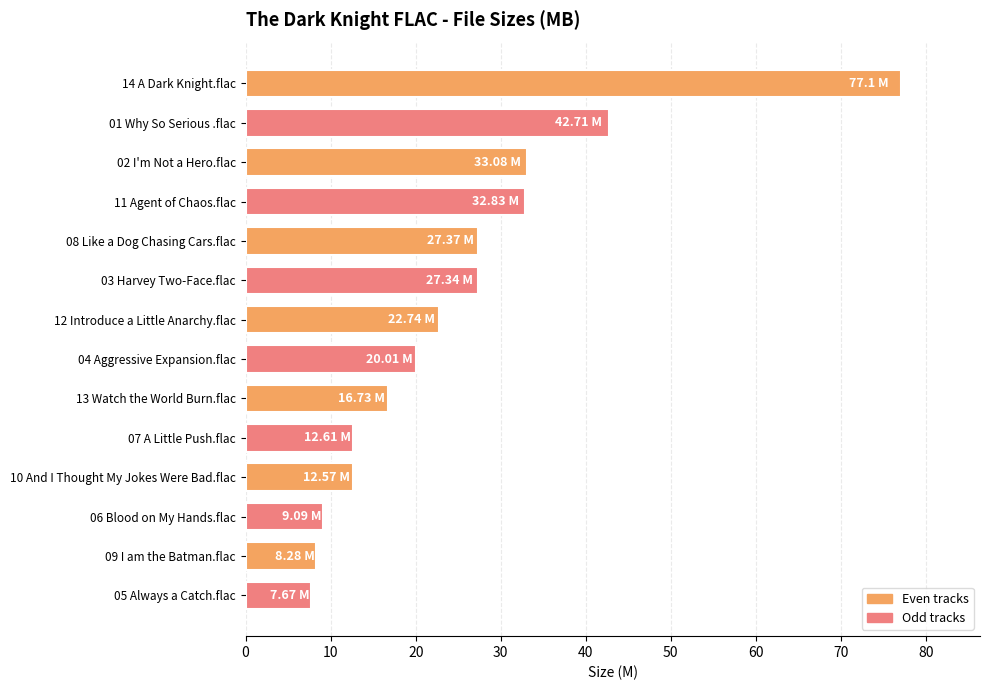

Approximately how many times larger is the value at 08 Like a Dog Chasing Cars.flac compared to 03 Harvey Two-Face.flac?

1.0